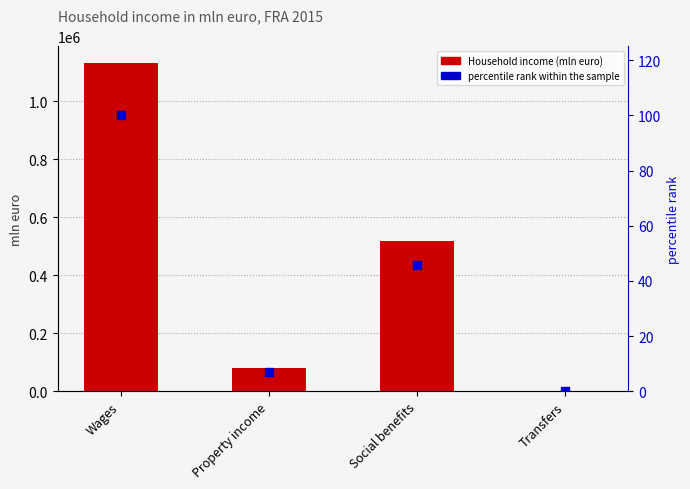

What is the total value across all series at Transfers?

1399.1